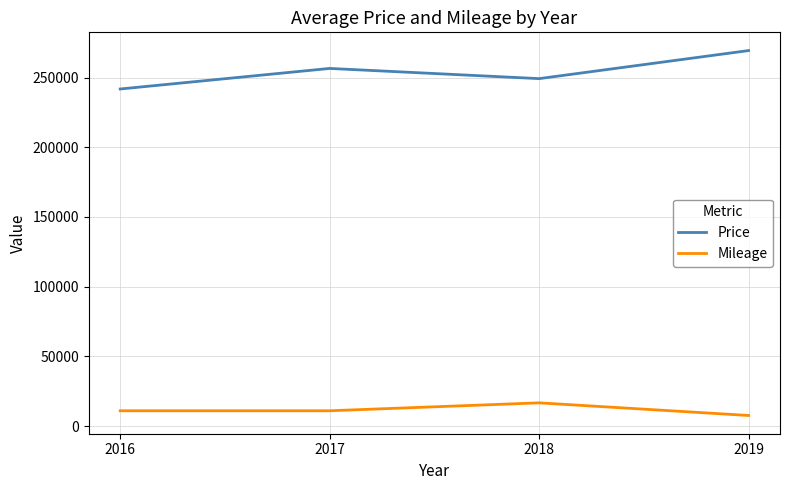

How many values in the Price series exceed 256523?

2